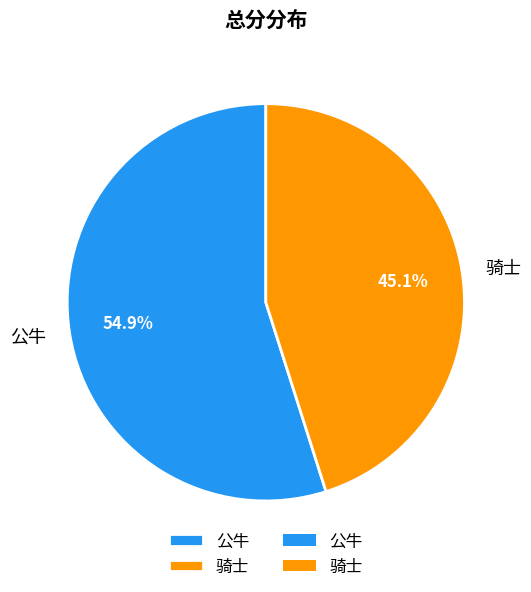

Which slice is the smallest?

骑士